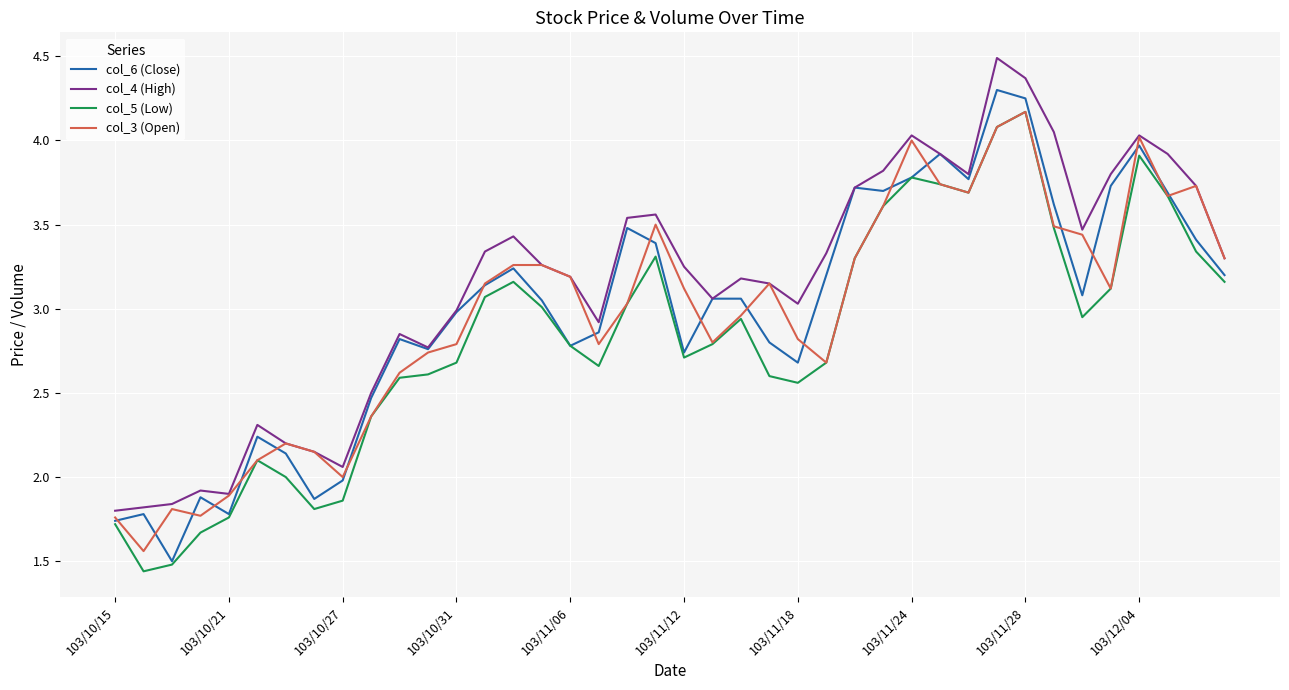

True or false: col_5 (Low) and col_4 (High) cross at least once.

False